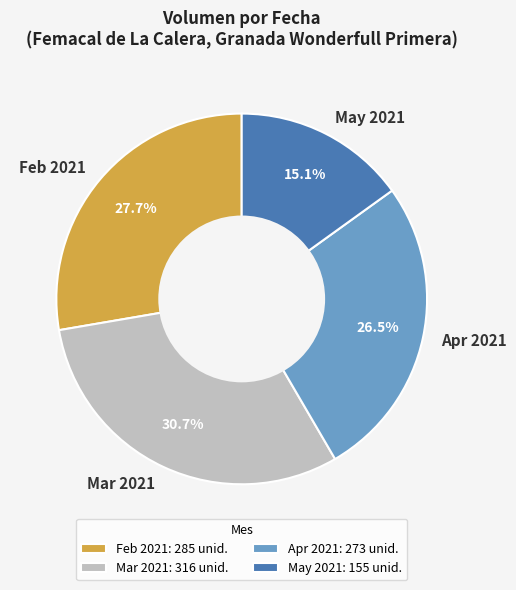

Between Apr 2021 and May 2021, which is larger?

Apr 2021